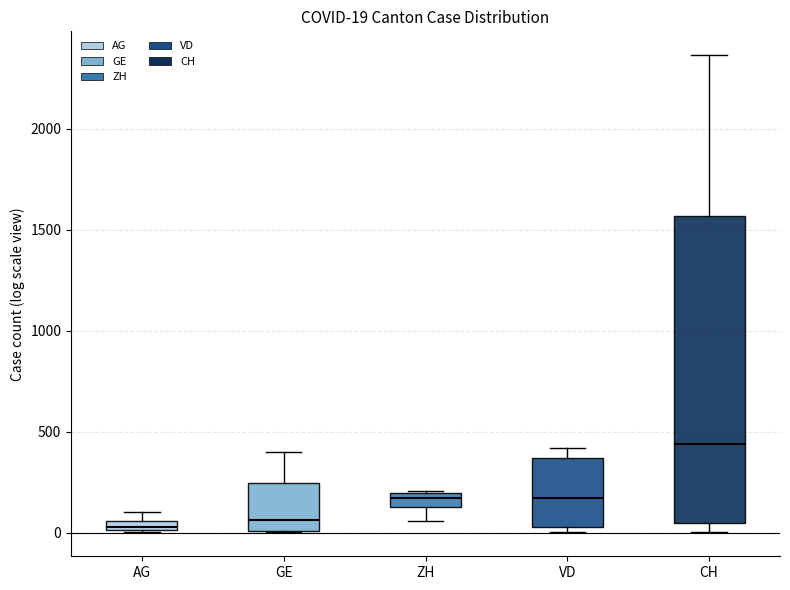

Comparing the boxes themselves (not the whiskers), which one is the tallest?

CH